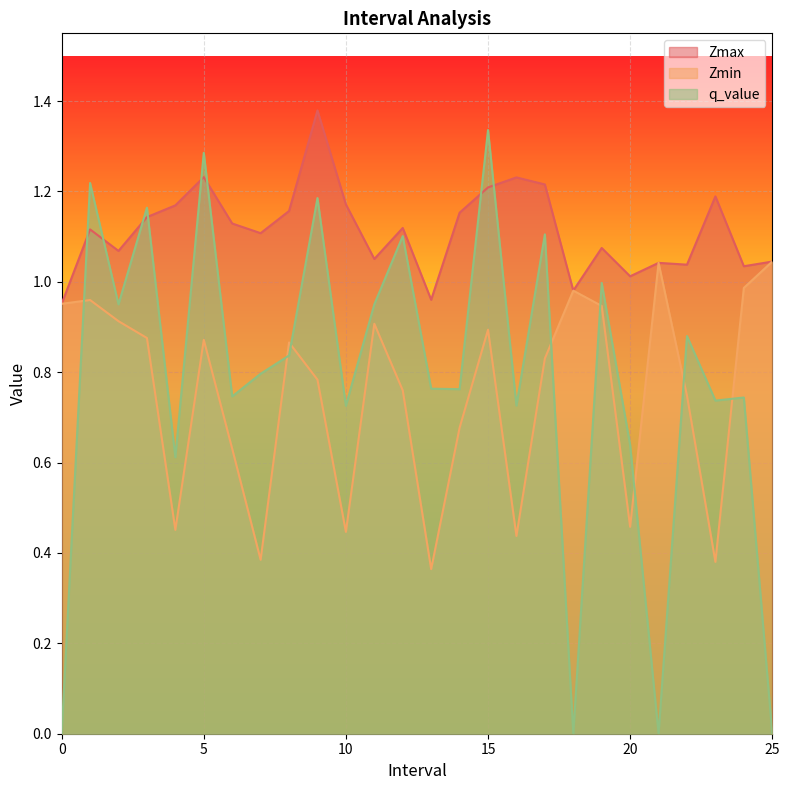

True or false: Zmax has more than 1 points higher than both neighbors.

True